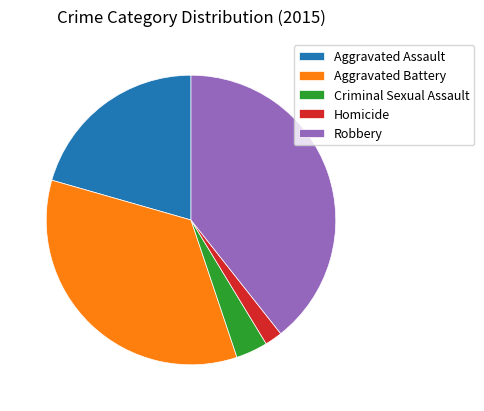

Count the number of slices in the pie.

5